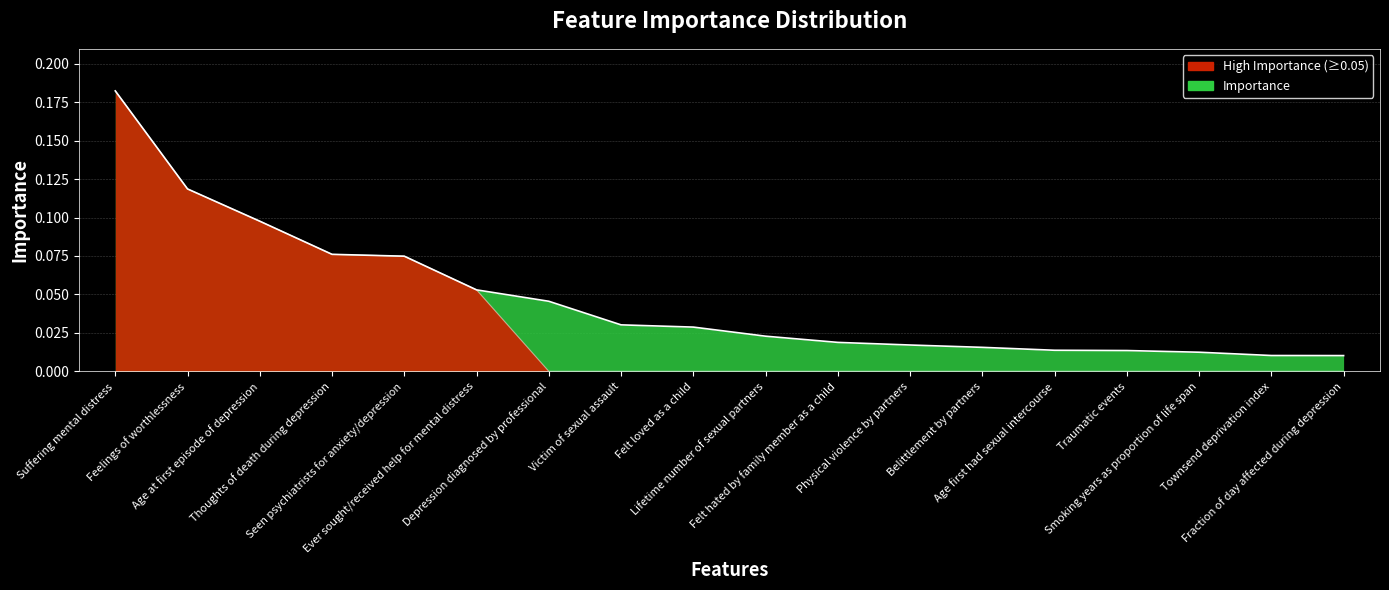

What is the label of the 8th point from the left?

Victim of sexual assault